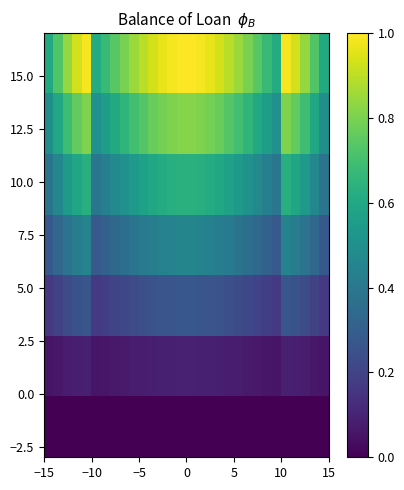

How many categories are shown in the chart?

30